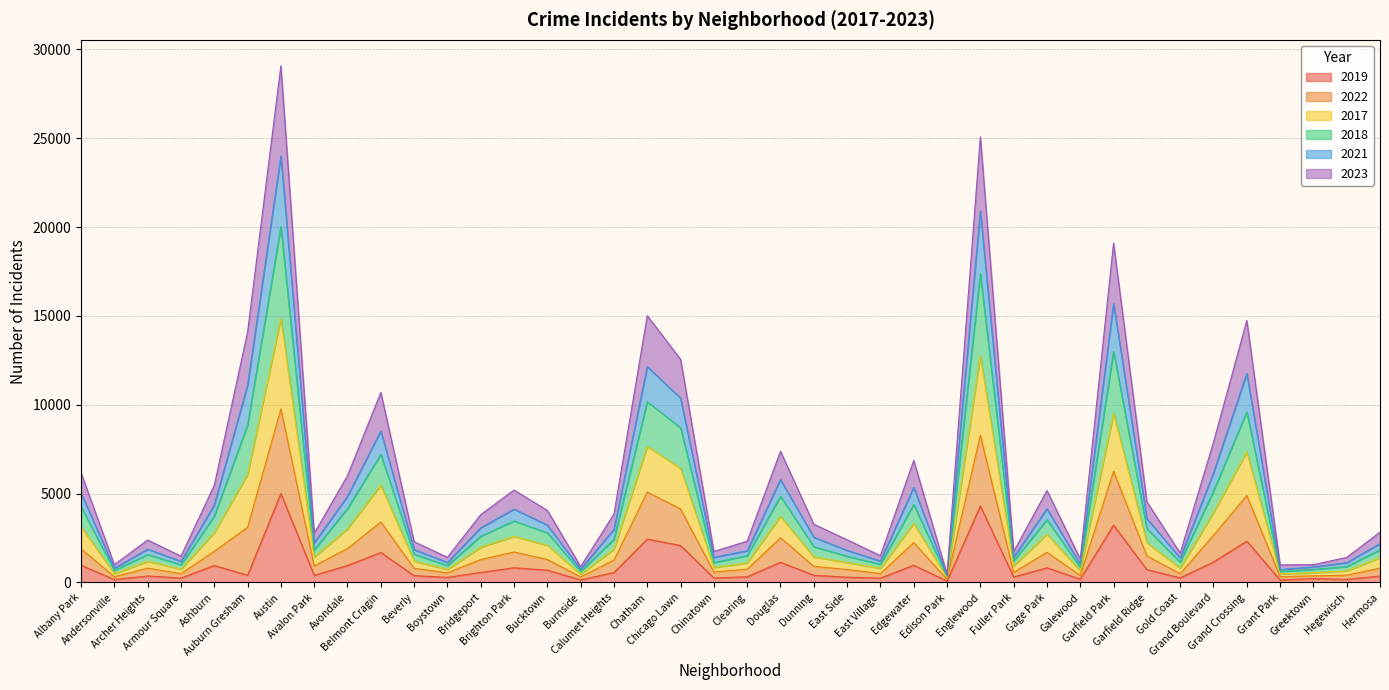

What are all the series names shown in the legend?

2019, 2022, 2017, 2018, 2021, 2023